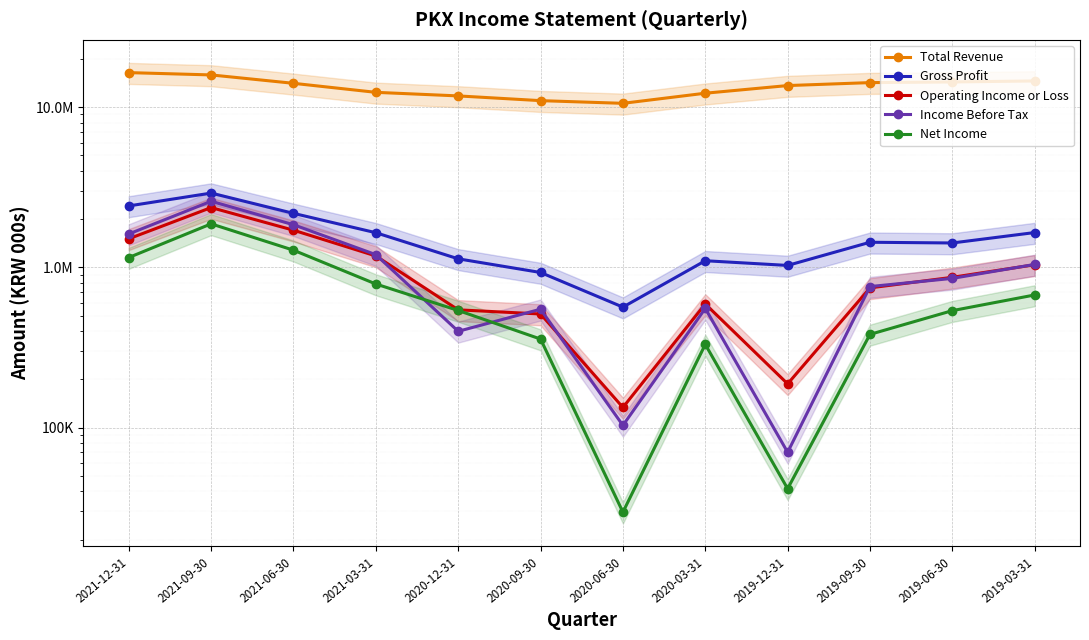

What is the label of the 4th point from the right?

2019-12-31